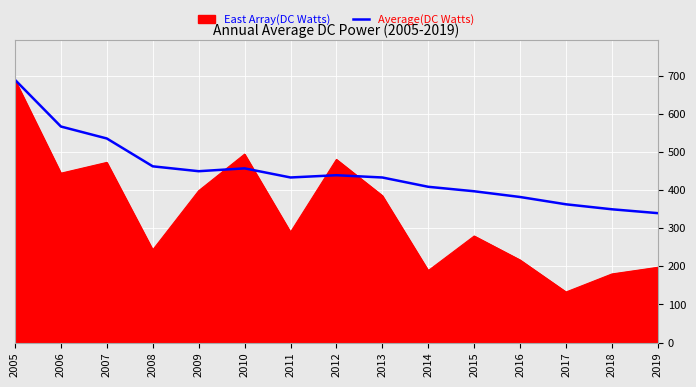

What is the minimum value shown in the chart?

132.5